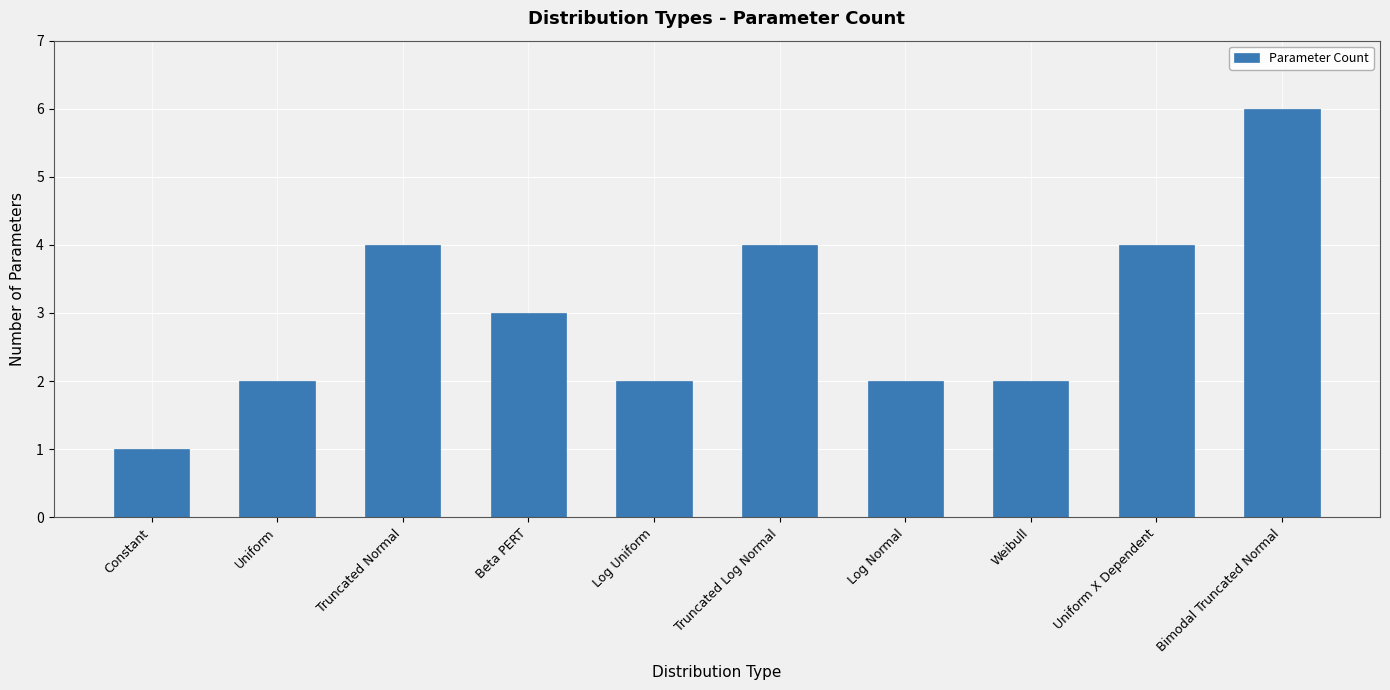

What is the label of the 7th bar from the left?

Log Normal